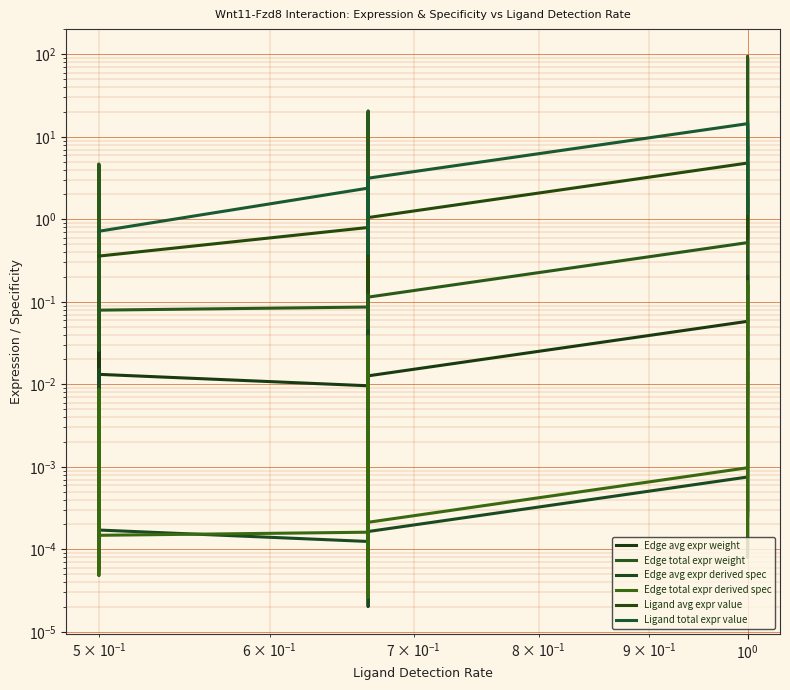

True or false: Edge avg expr weight and Edge total expr derived spec intersect in this chart.

False